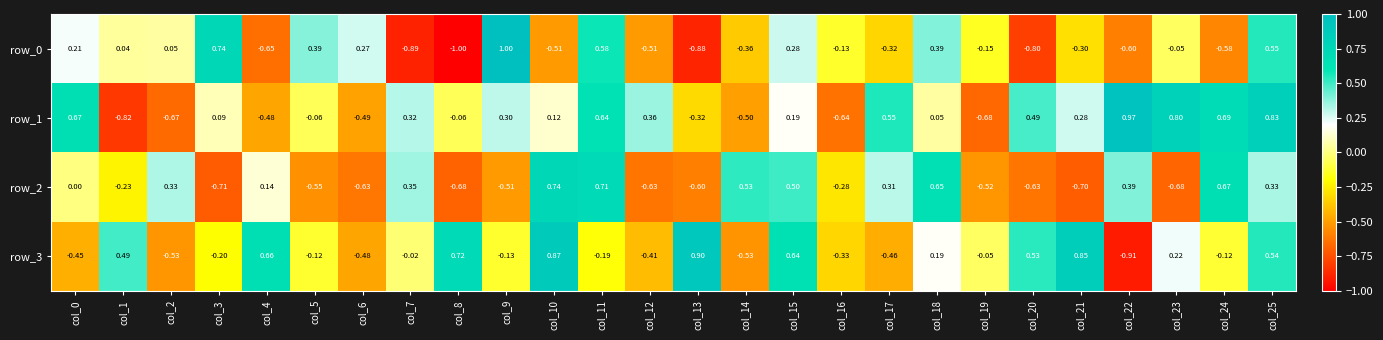

What is the minimum value for row_1?

-0.8